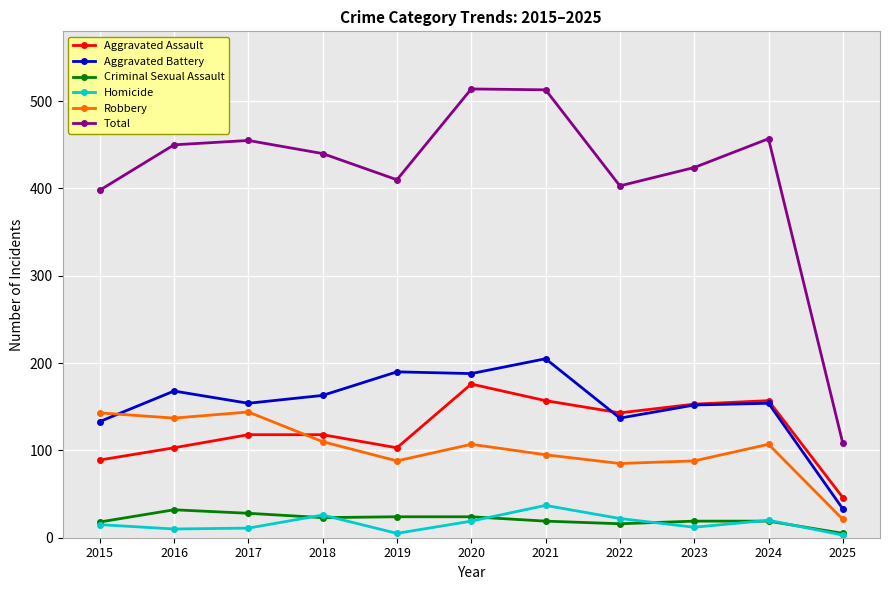

What is the maximum value for Robbery?

144